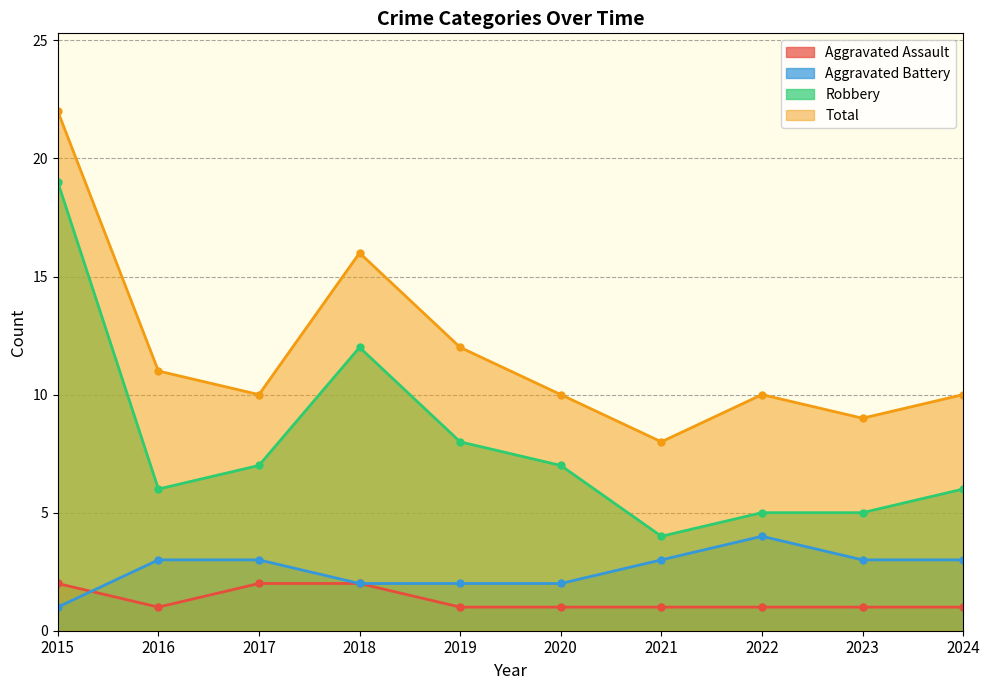

At which label does Aggravated Assault reach its peak?

2015